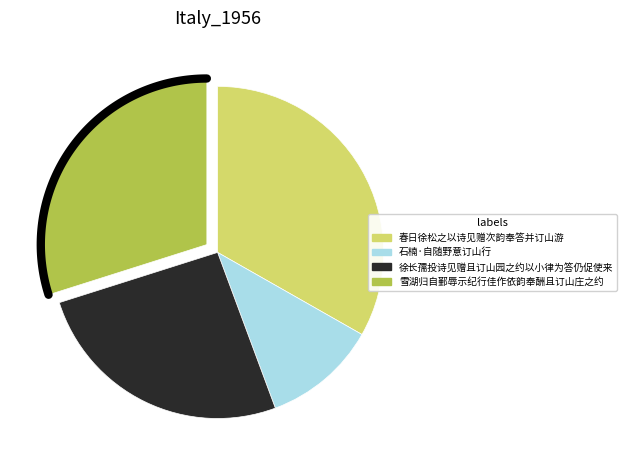

To the nearest percent, what portion does 雪湖归自鄞辱示纪行佳作依韵奉酬且订山庄之约 represent?

30%